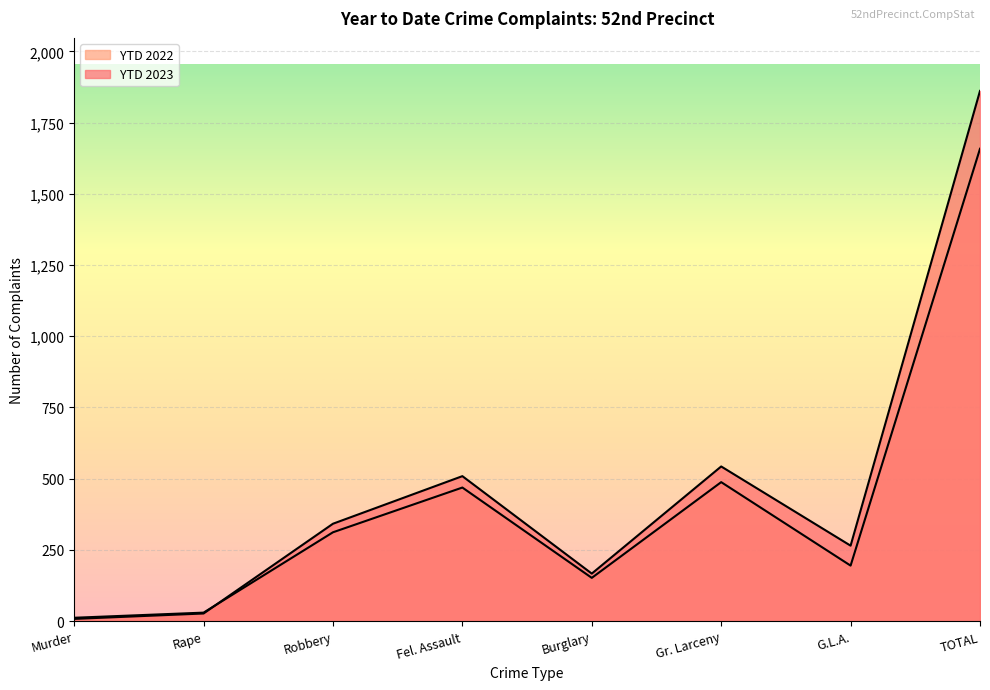

True or false: YTD 2022 has a value of 12 at Murder.

True